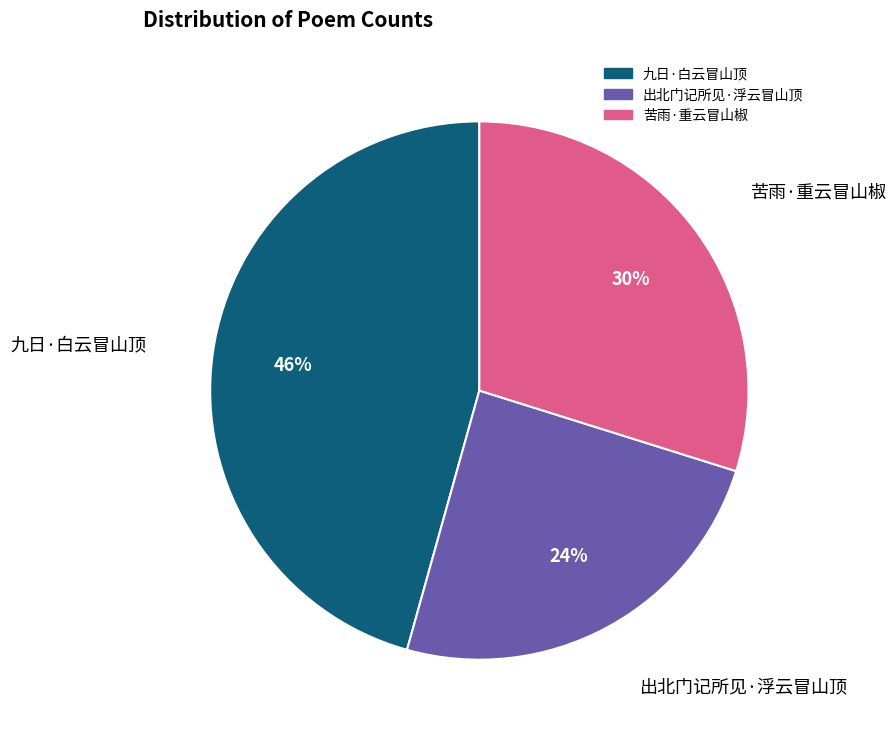

Which slice is the largest?

九日·白云冒山顶